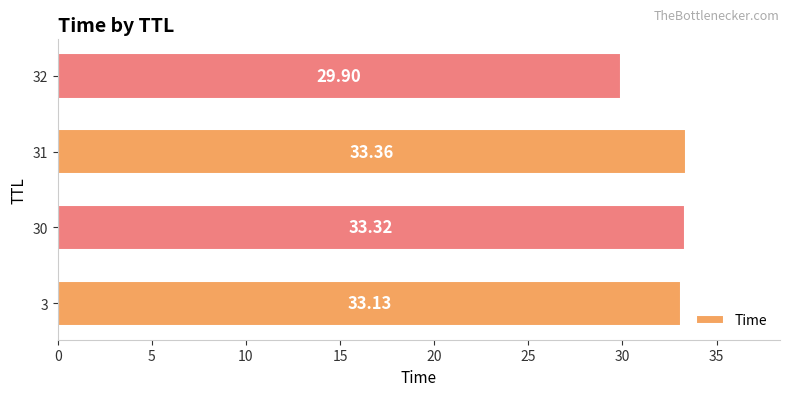

How many data points does each series have?

4